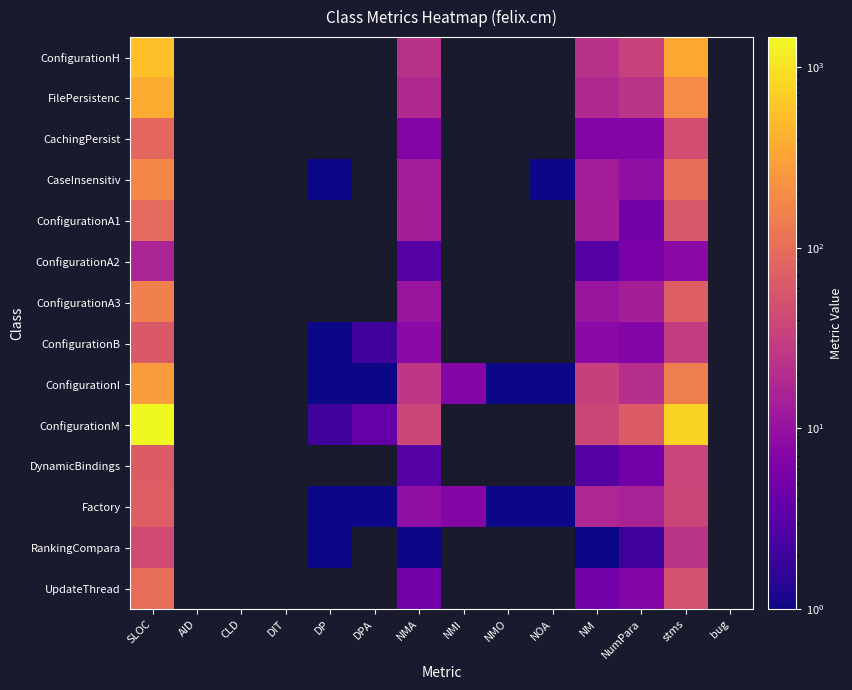

At which label is CaseInsensitiv closest to 91?

stms